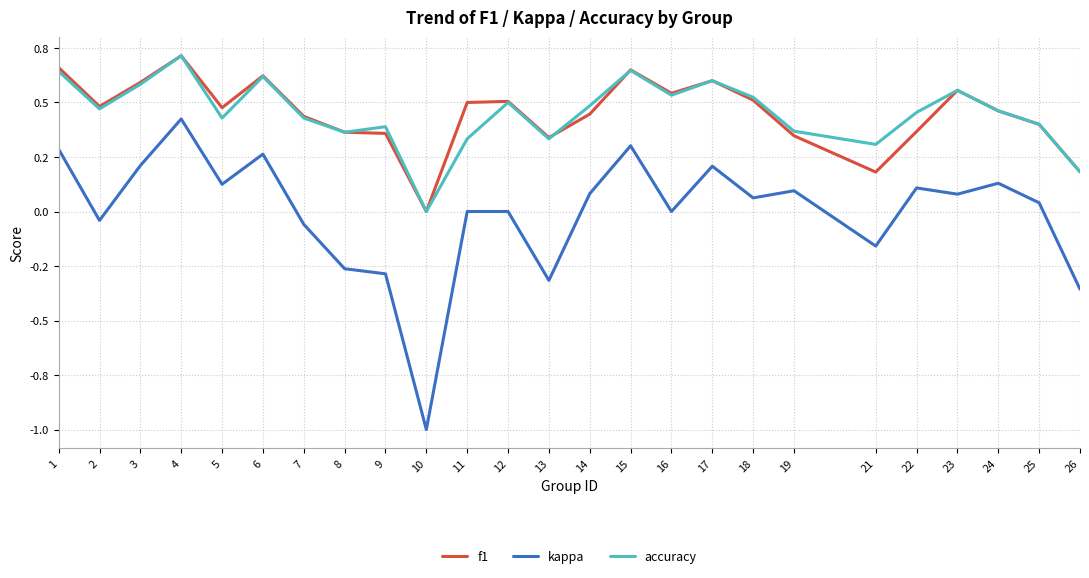

Rank the series at 15 from lowest to highest value.

kappa, accuracy, f1